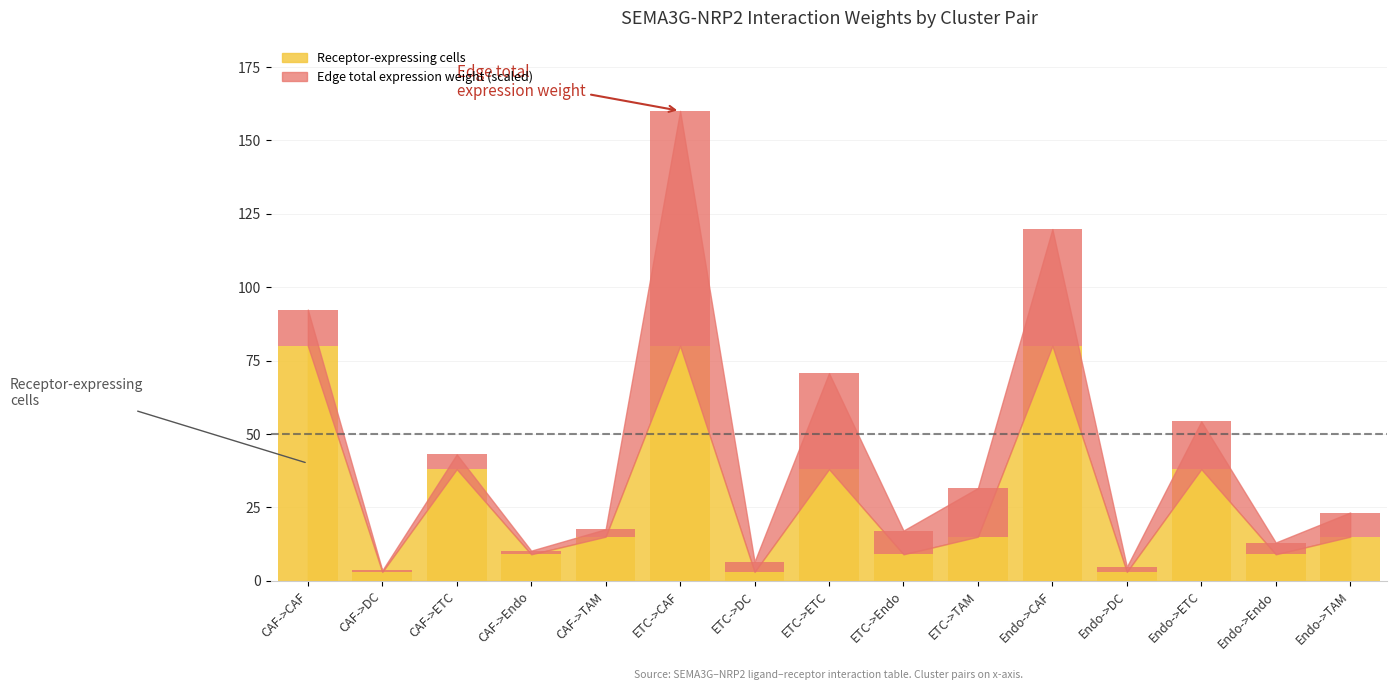

At which label does Receptor-expressing cells reach its peak?

CAF->CAF